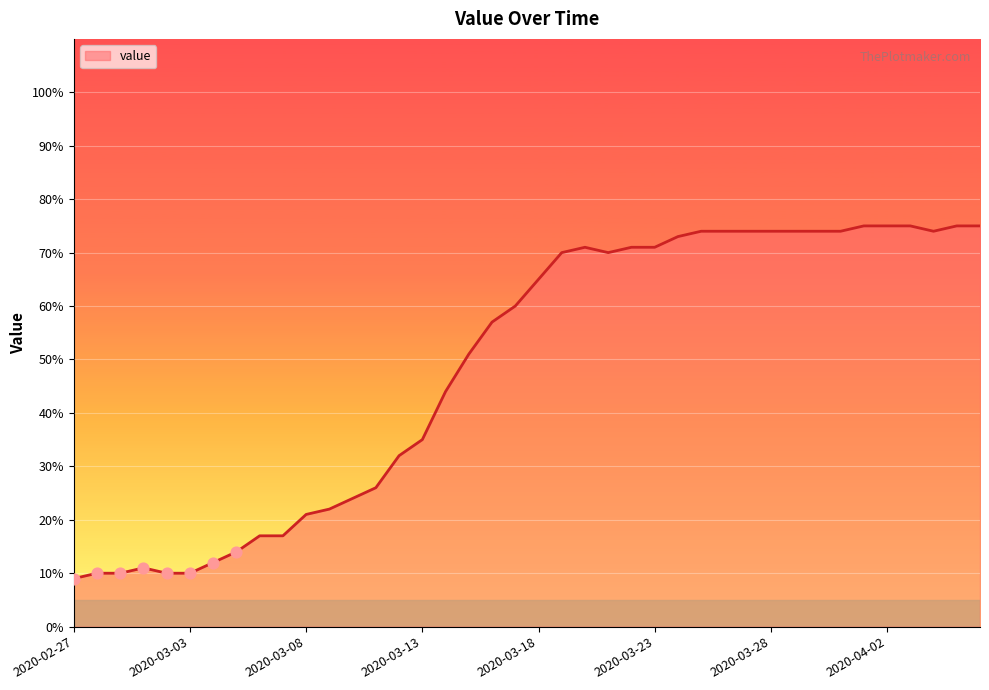

What is the difference between the maximum and minimum values?

66